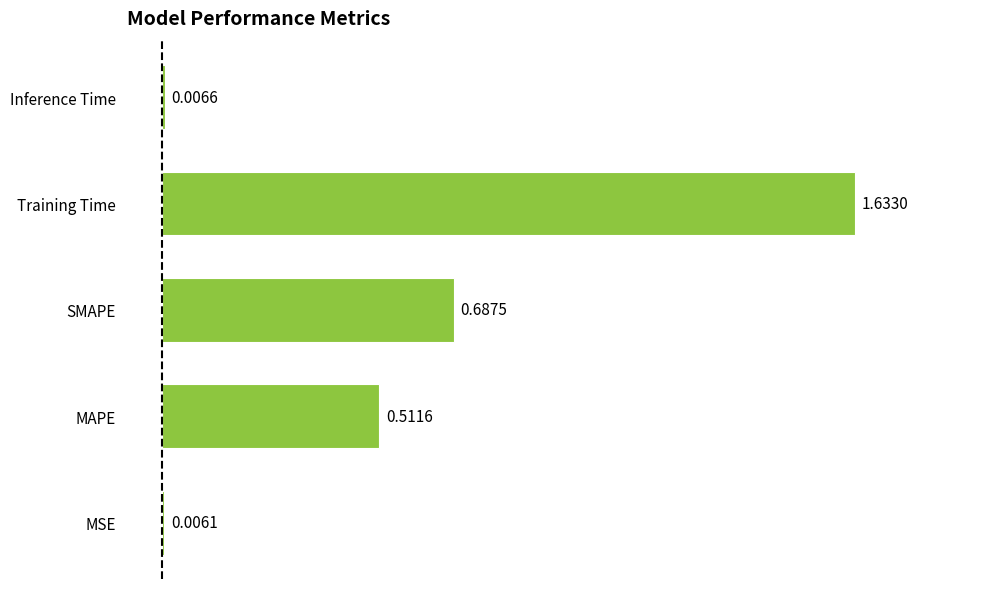

What is the change in value from MAPE to Inference Time?

-0.5